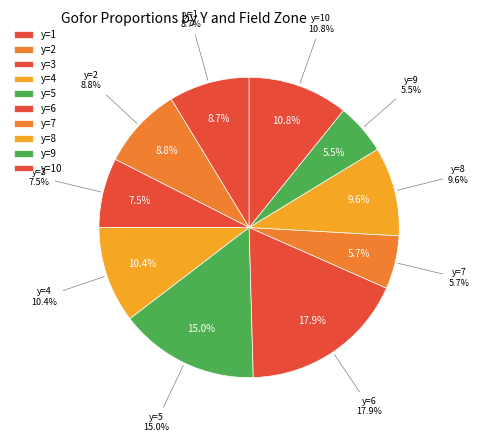

How many segments does this pie chart have?

10